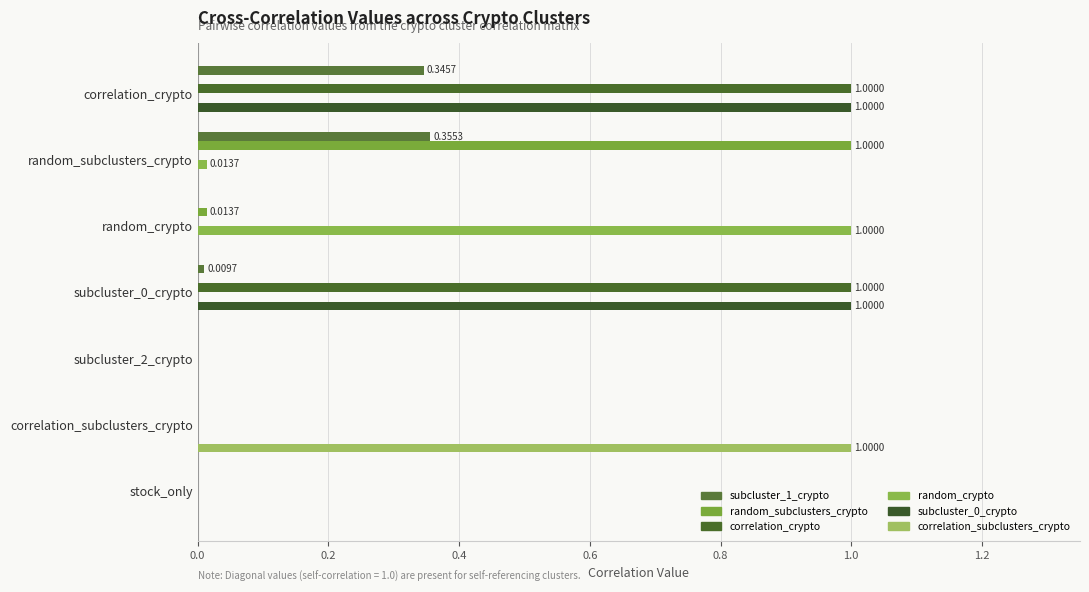

Count the number of data series in this chart.

6